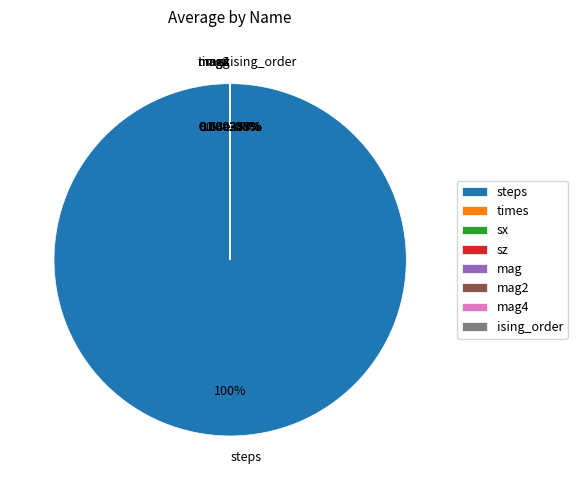

Between times and mag4, which is larger?

times